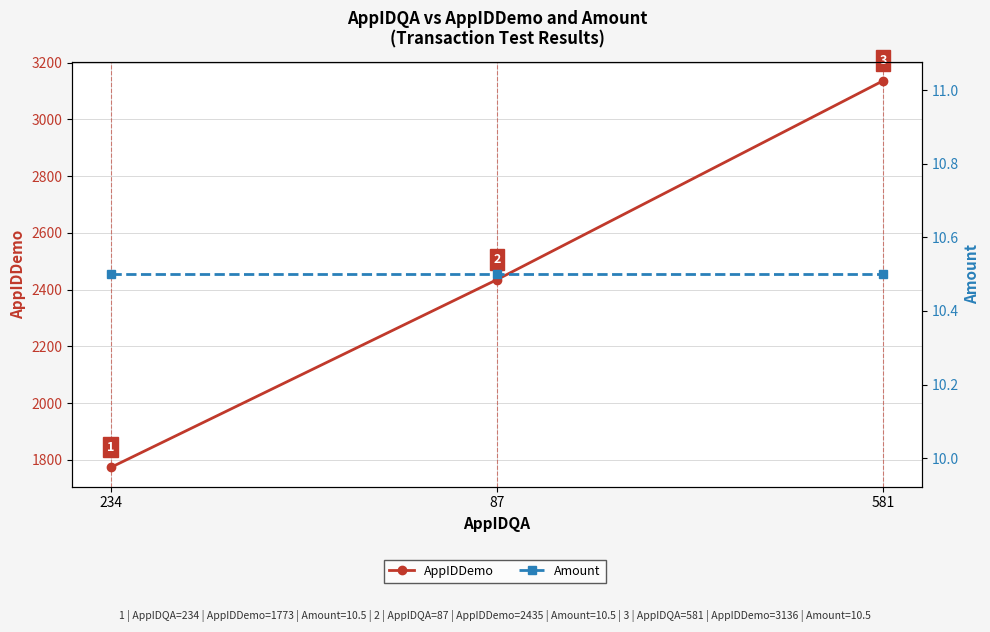

Count the number of categories in the chart.

3